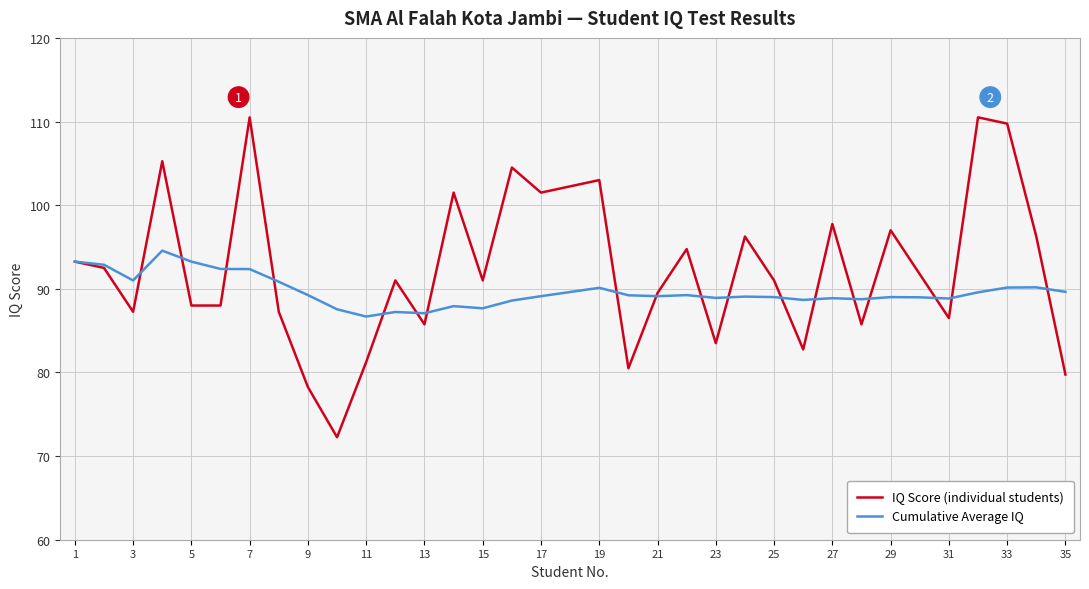

Which series has the widest spread of values?

IQ Score (individual students)